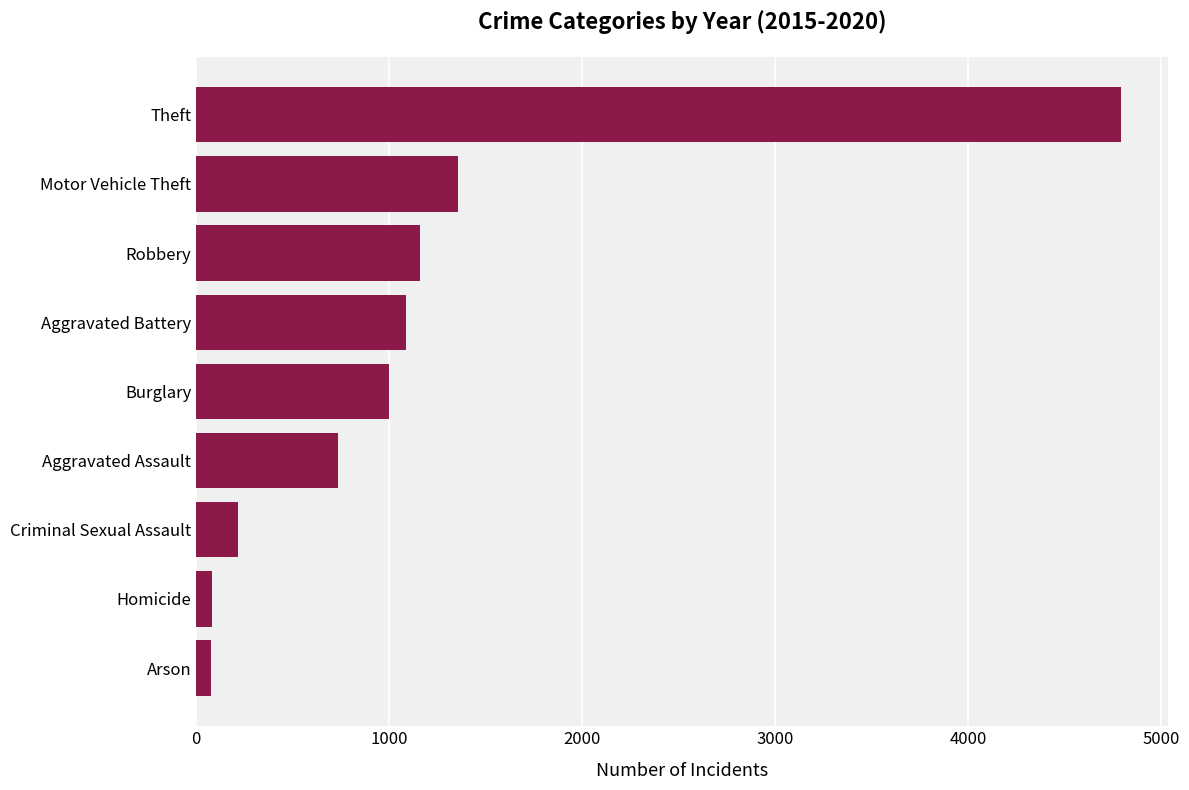

How many data points does each series have?

9